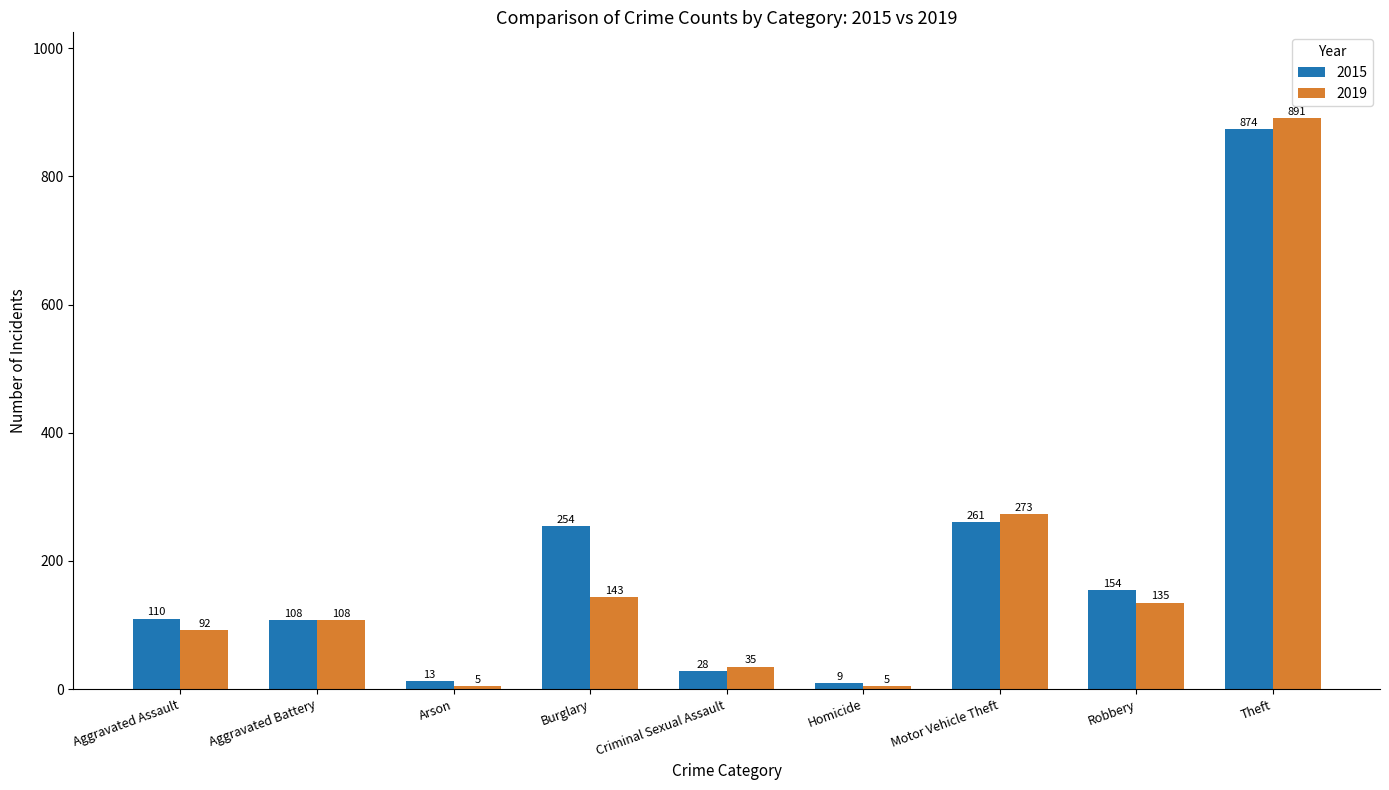

The value of 2019 at Aggravated Battery is 108. True or false?

True